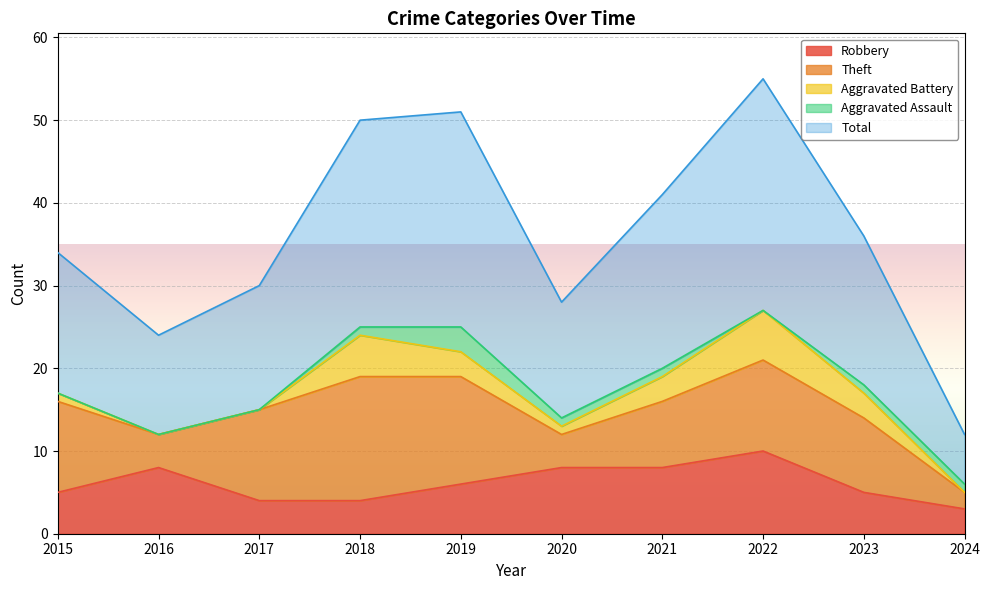

What is the minimum value for Robbery?

3